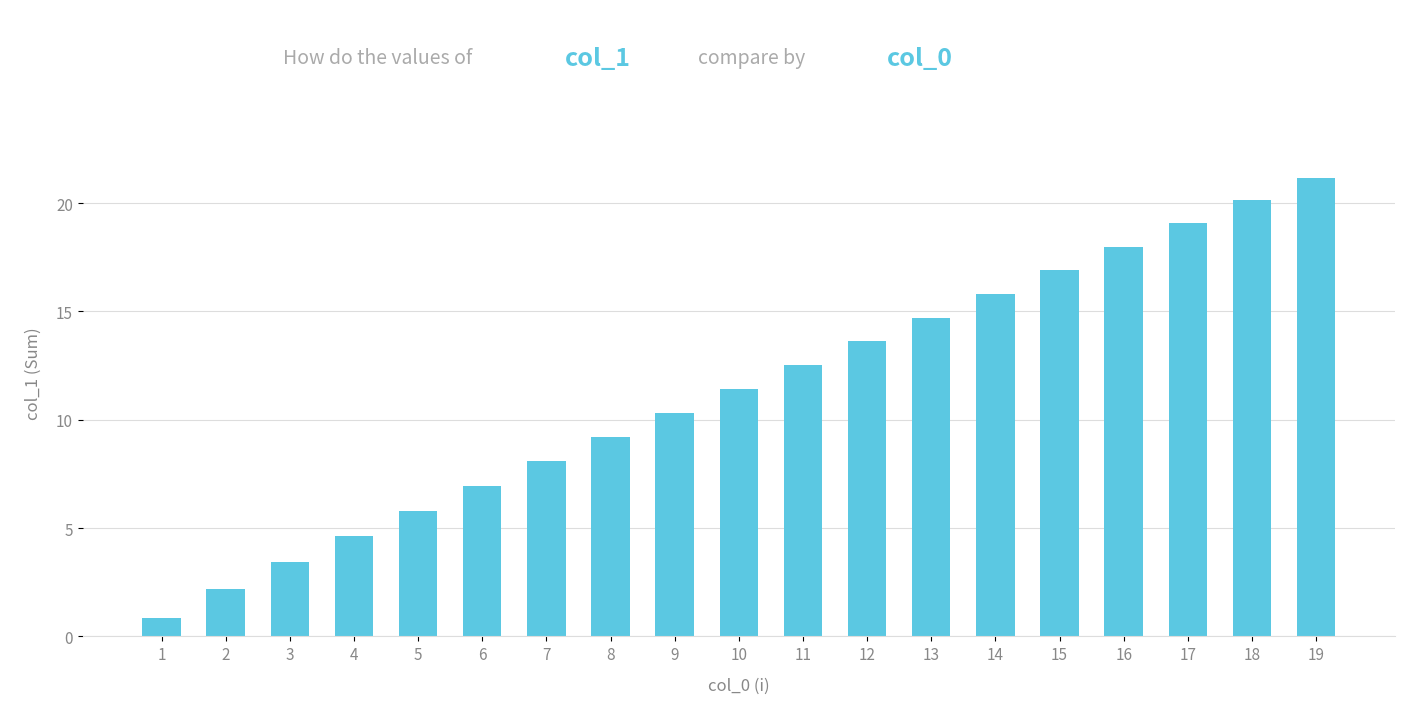

The value at 12 is 24.1. True or false?

False